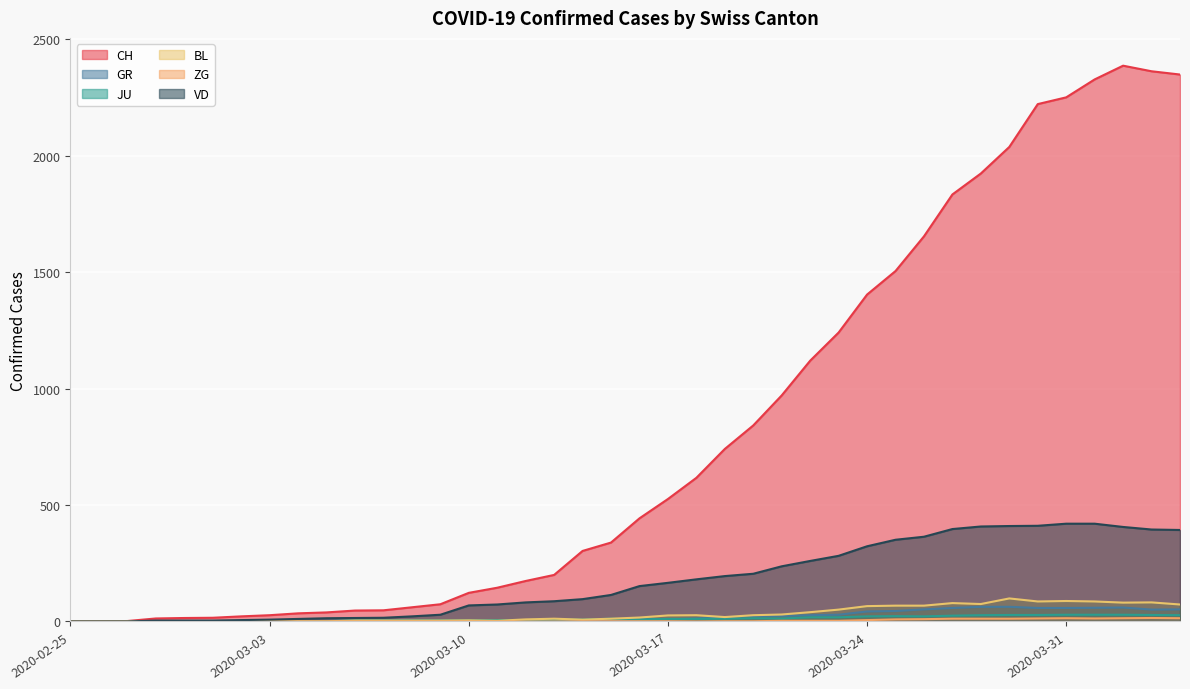

Between 2020-03-10 and 2020-03-16, which series saw the biggest shift?

CH